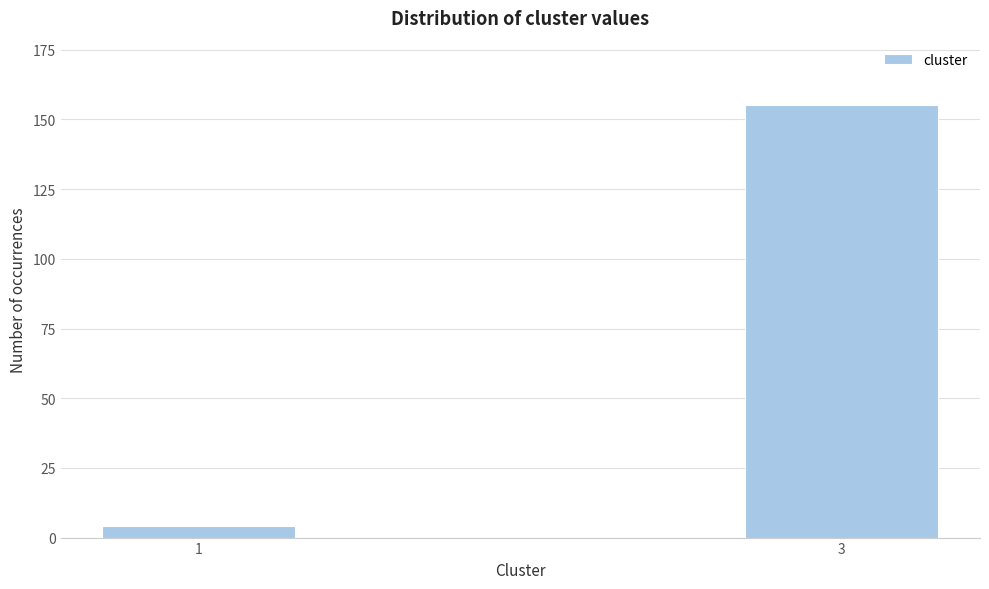

Reading left to right, extract all data points from this chart.

4	155